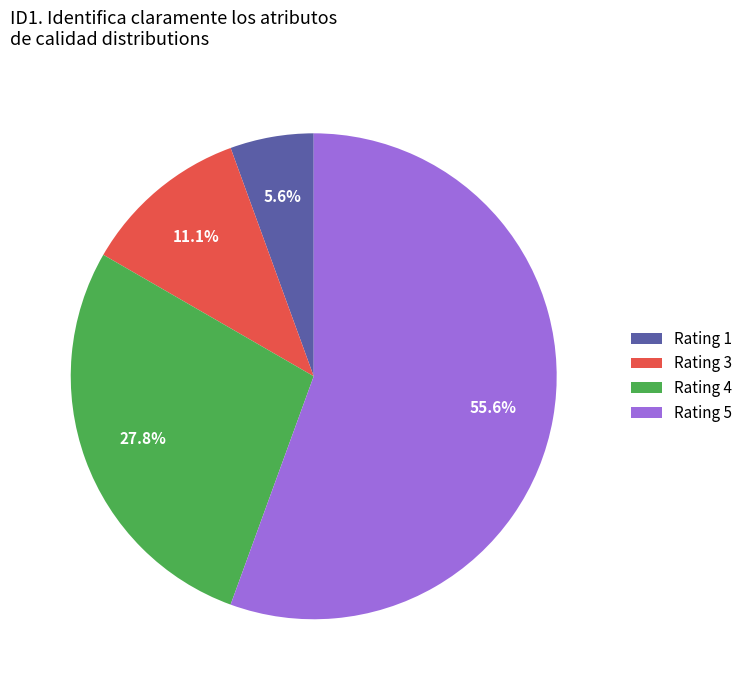

What is the ratio of the value at Rating 5 to the value at Rating 3?

5.0